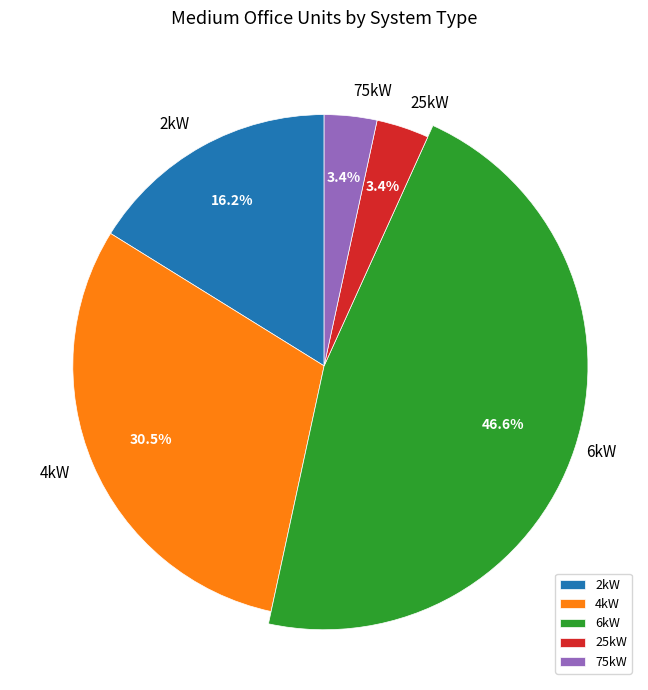

The 75kW_SW slice represents 3% of the pie. True or false?

True